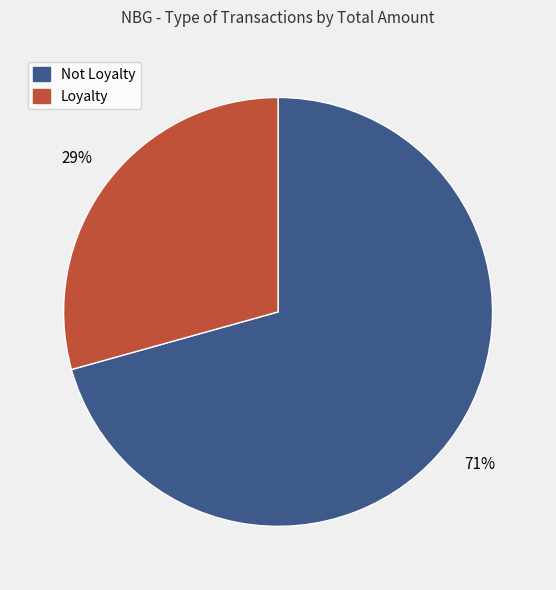

Rank the categories by value from highest to lowest.

Not Loyalty, Loyalty